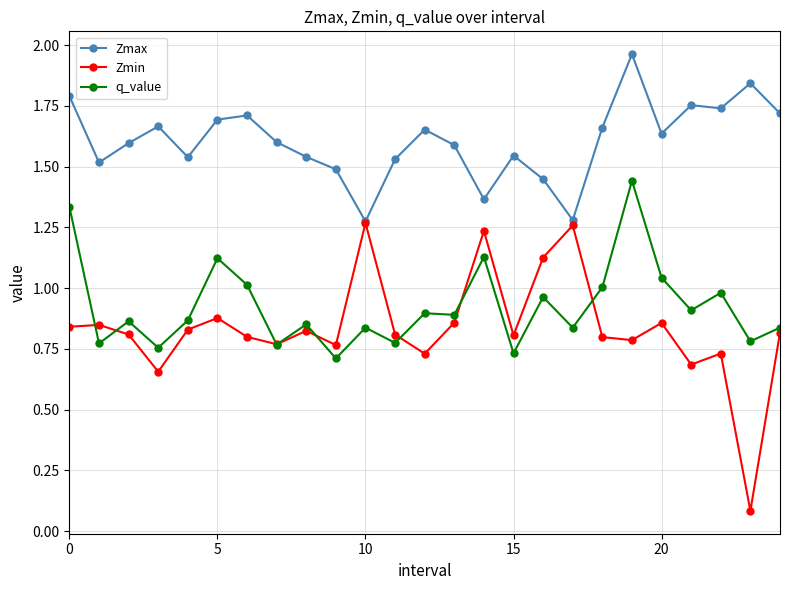

Which series has the widest spread of values?

Zmin